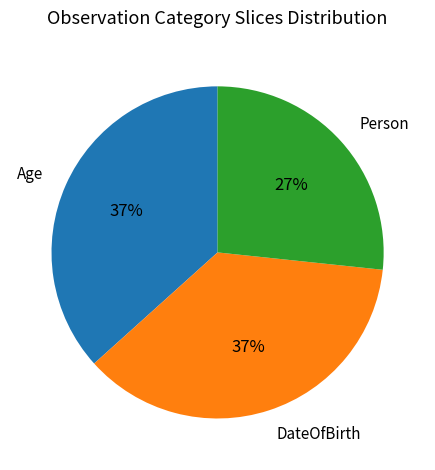

Do Person and Age together represent more than half of the pie?

Yes